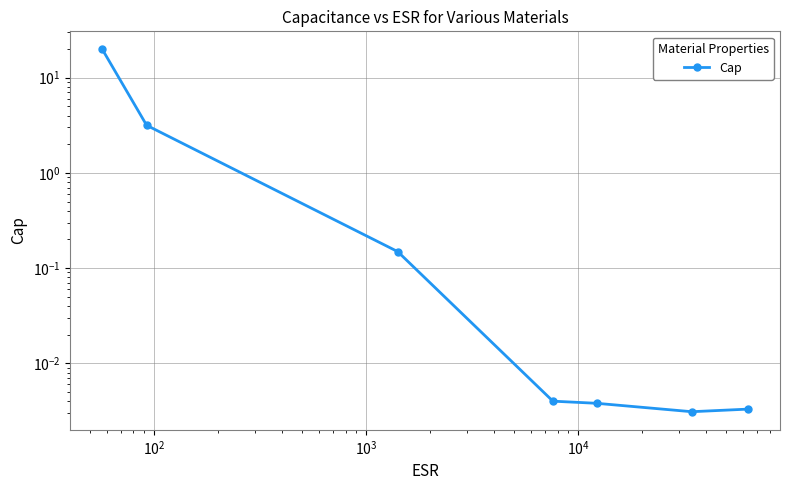

What is the label of the 5th point from the left?

$\mathdefault{10^{4}}$